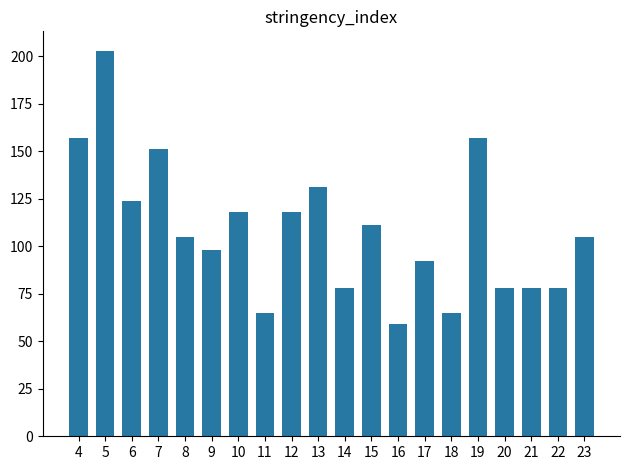

What is the change in value from 4 to 18?

-92